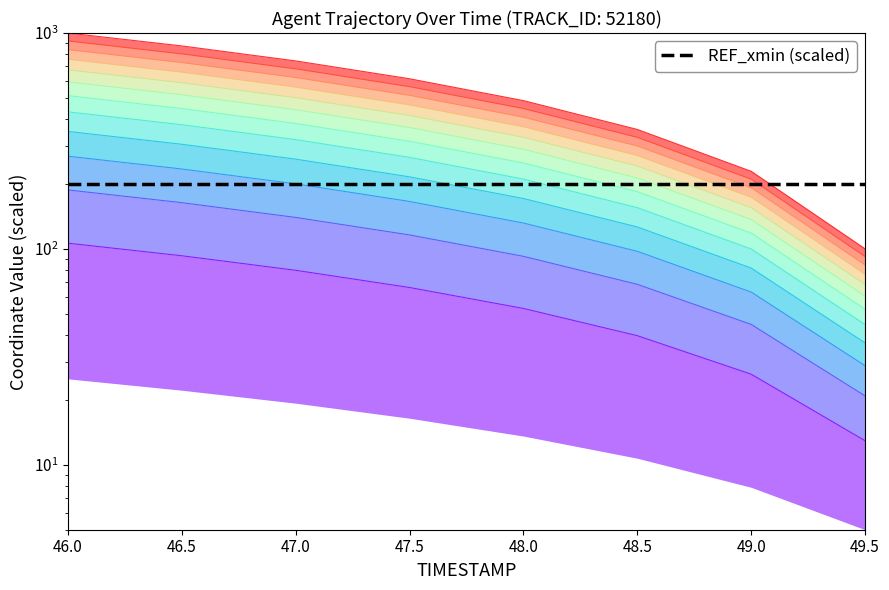

The value of Y at 48.0 is 19.9. True or false?

False